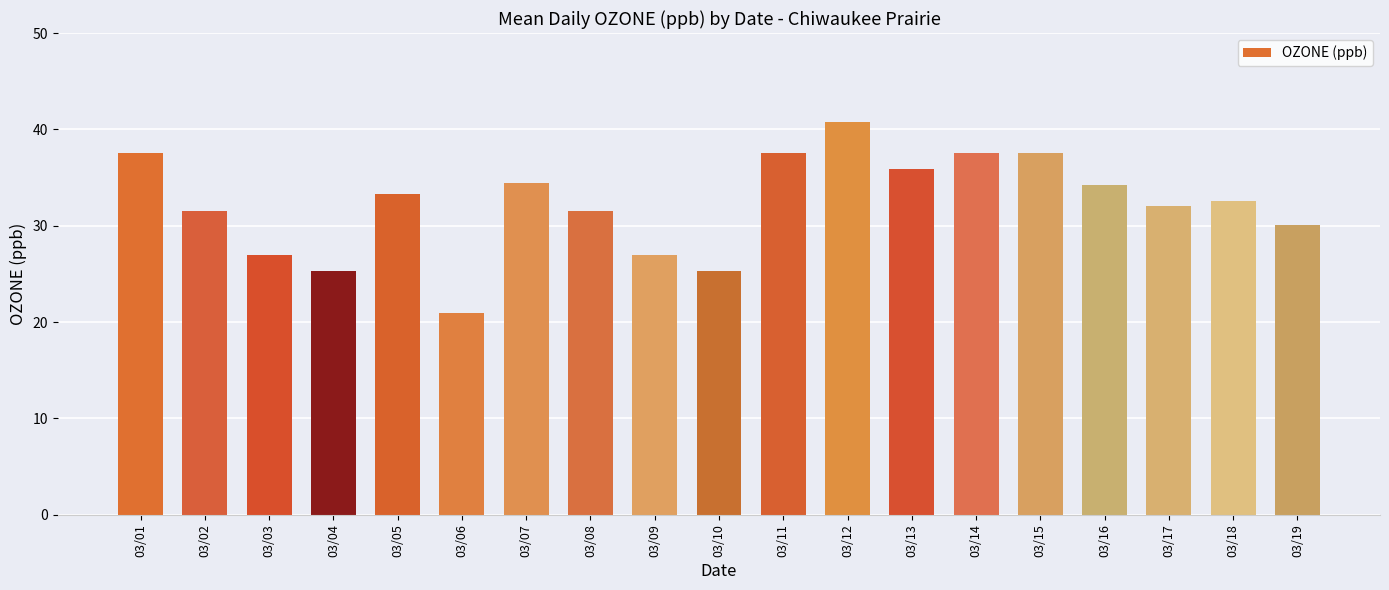

Approximately how many times larger is the value at 03/15 compared to 03/13?

1.0